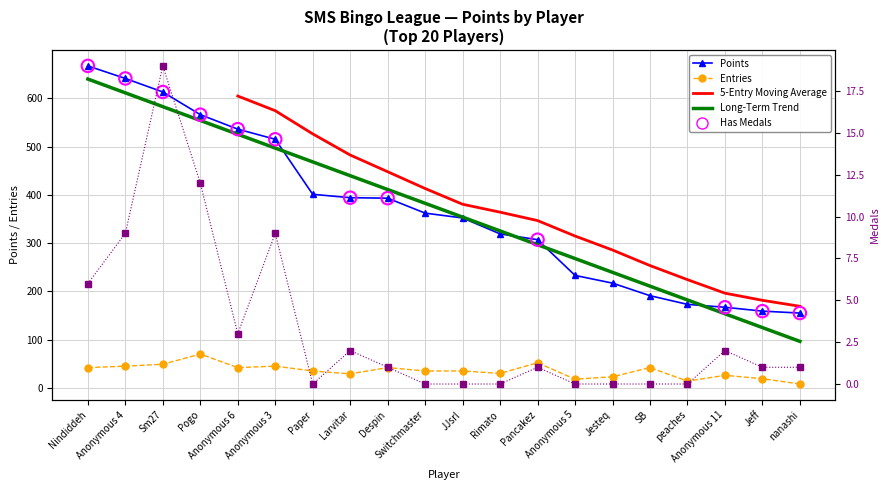

Which series has the widest spread of Y values?

Points